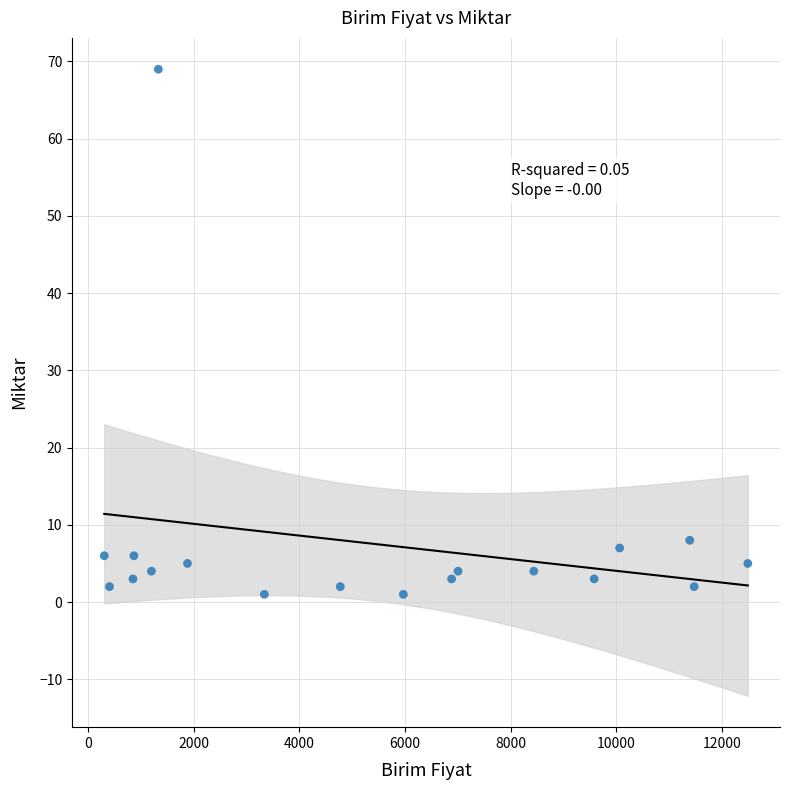

What is the range of X values (max minus min)?

12174